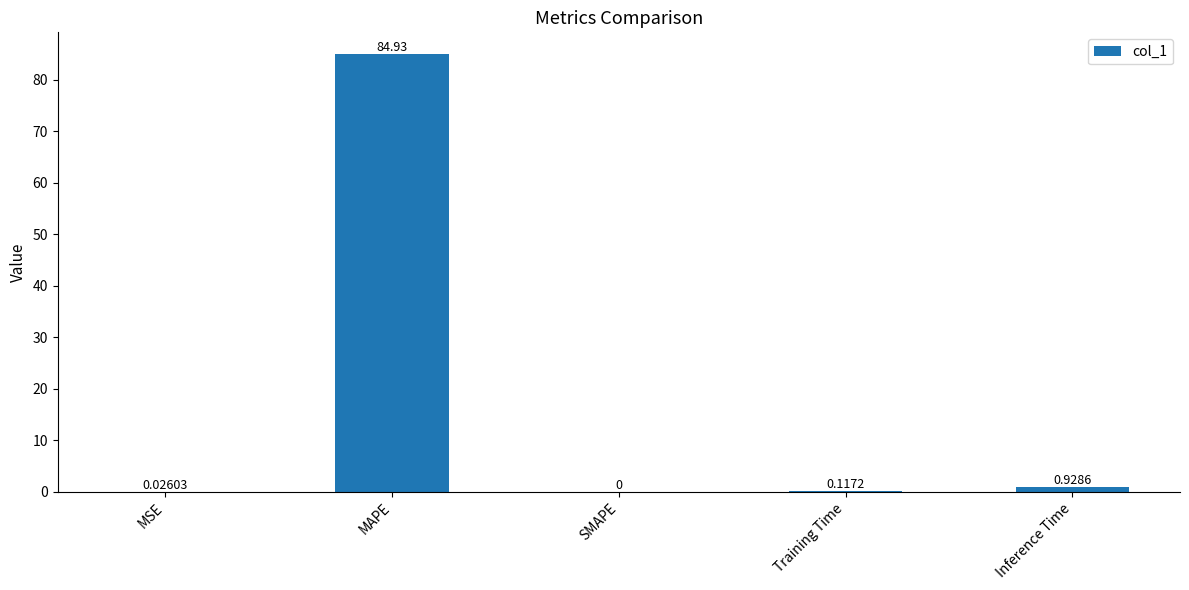

Which has a higher value, Inference Time or MAPE?

MAPE